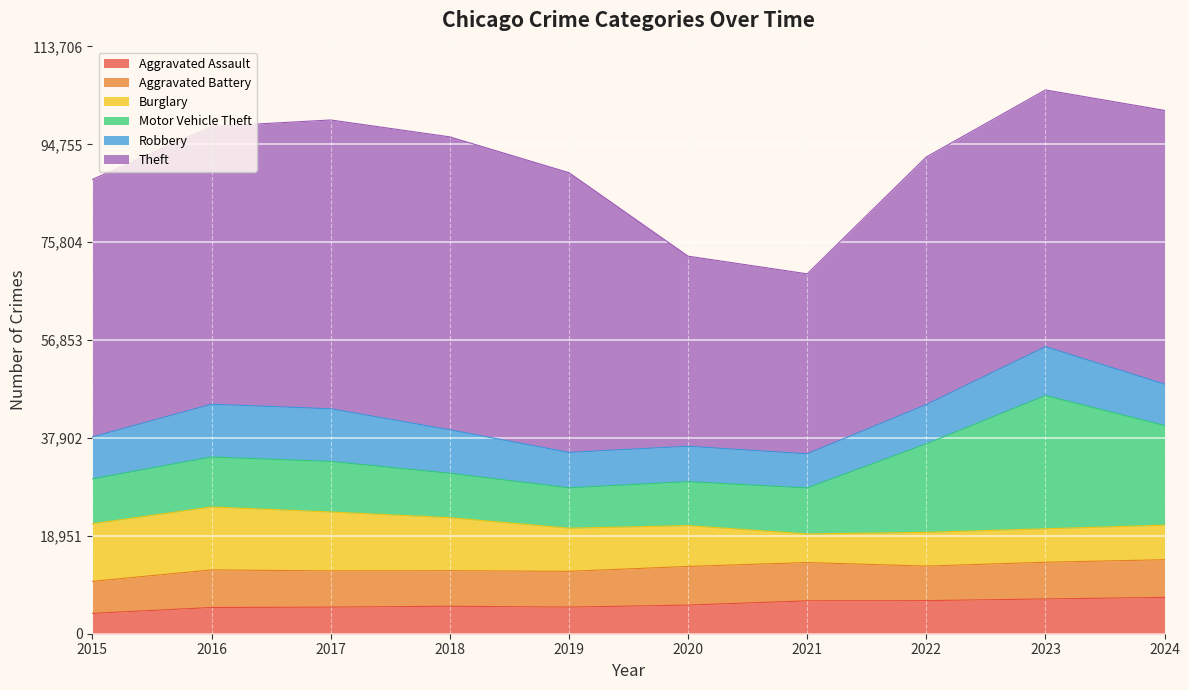

Reading right to left, extract all data points from this chart.

Aggravated Assault: 7033	6731	6408	6370	5544	5148	5322	5147	5078	3940
Aggravated Battery: 7293	7111	6684	7410	7485	6932	6878	7015	7280	6202
Burglary: 6693	6478	6533	5540	7902	8350	10267	11409	12182	11154
Motor Vehicle Theft: 19286	25780	17136	8897	8509	7812	8596	9782	9667	8669
Robbery: 8018	9473	7607	6611	6861	6866	8420	10201	10226	8134
Theft: 53003	49711	47937	34854	36799	54159	56717	55915	53777	49859